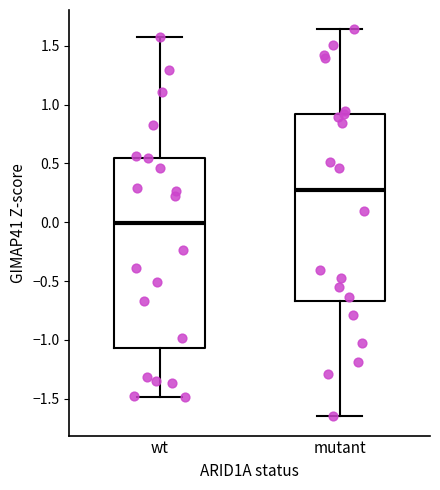

Reading left to right, read every box against the y-axis: the position of its median line, the range the box covers, and the ends of its whiskers. The values are not printed on the chart, so give them approximately, as read against the axis.

wt: median 0.00, box -1.05 to 0.55, whiskers -1.50 to 1.55
mutant: median 0.30, box -0.65 to 0.90, whiskers -1.65 to 1.65